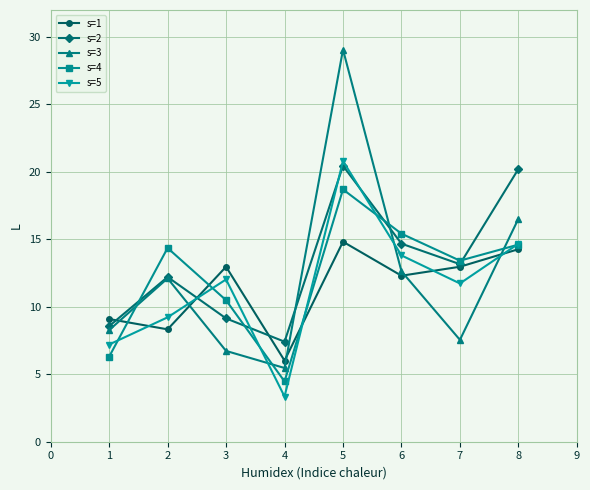

Between 3 and 6, which series saw the biggest shift?

s=3